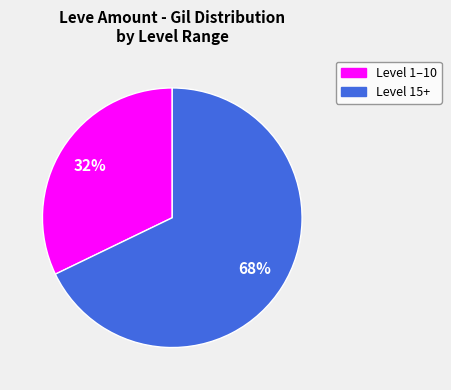

Is there any slice that represents more than half of the pie?

Yes